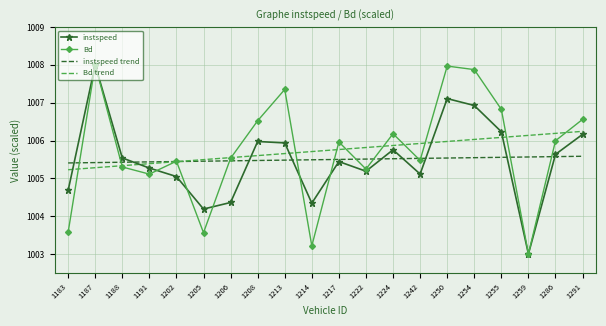

What is the difference between the maximum and minimum values in the instspeed trend series?

0.2